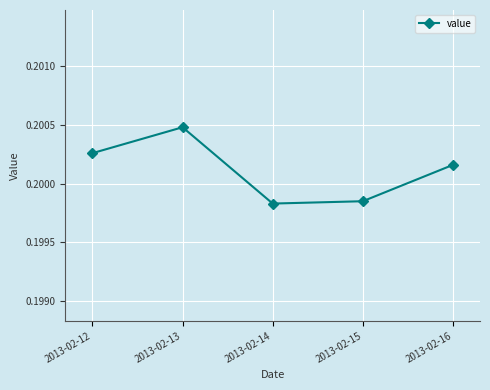

What is the sum of the values at 2013-02-13 and 2013-02-14?

0.4